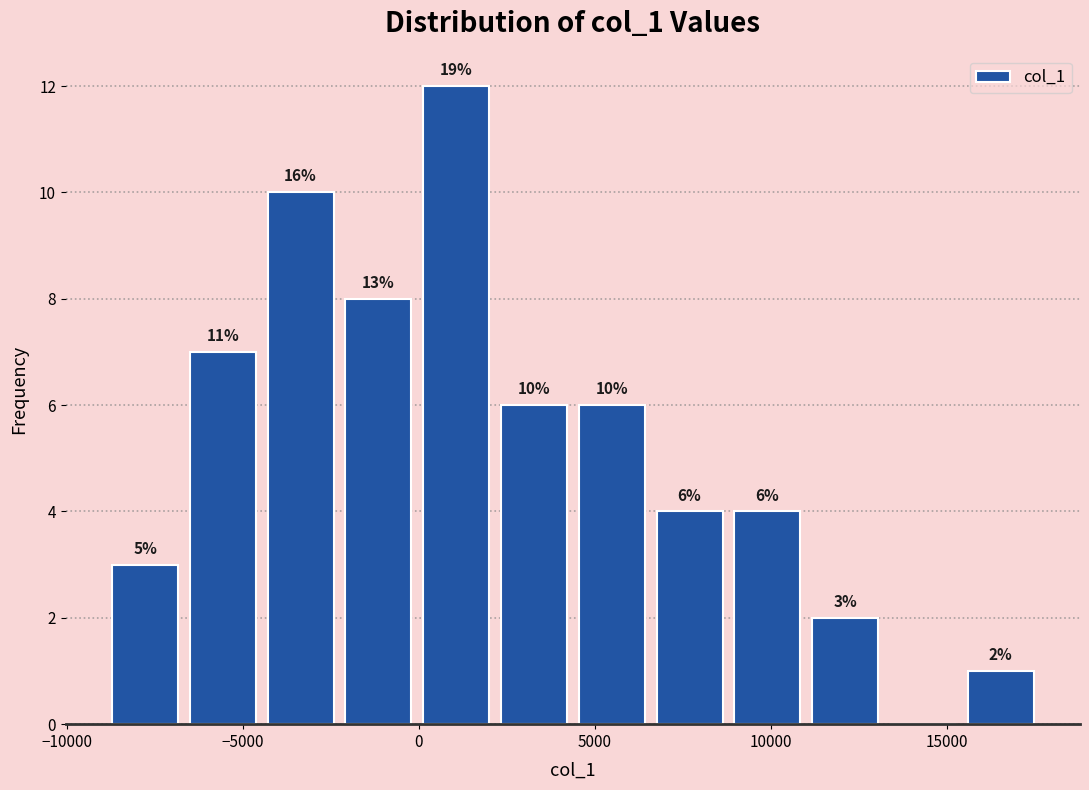

Over which range of the x-axis is the bar tallest?

0 to 2000